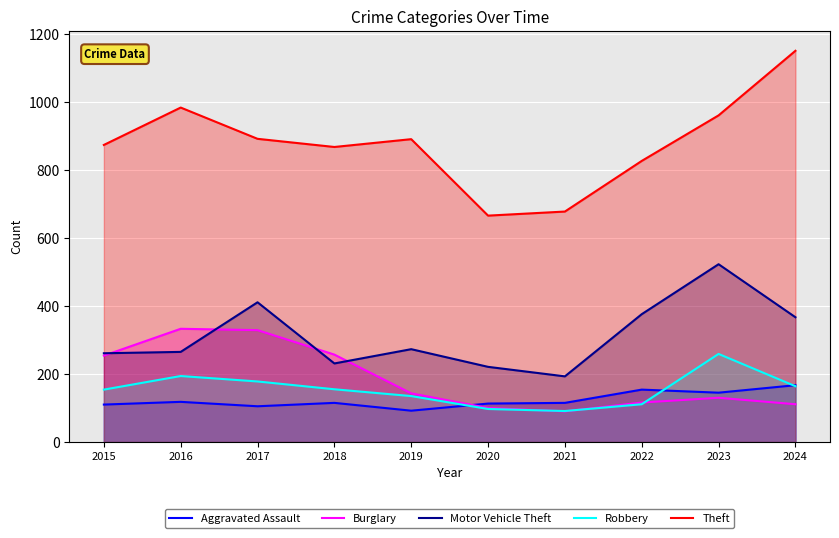

How many lines are shown in the chart?

5